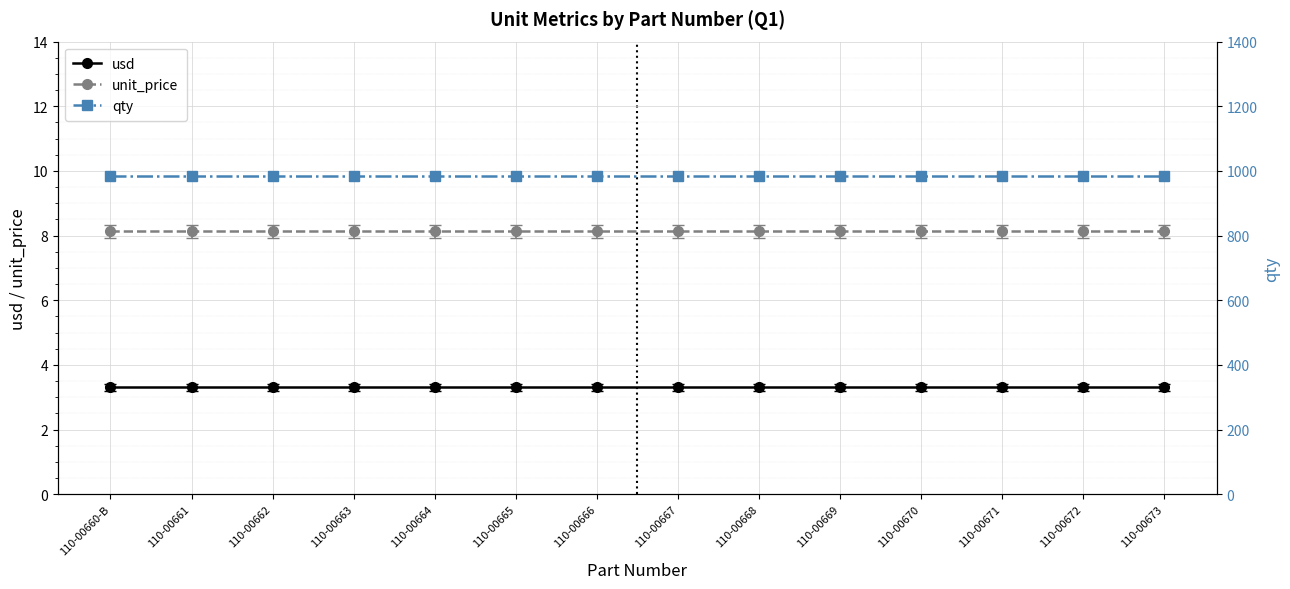

Reading left to right, transcribe all the data shown in this chart.

usd: 3.3	3.3	3.3	3.3	3.3	3.3	3.3	3.3	3.3	3.3	3.3	3.3	3.3	3.3
unit_price: 8.1	8.1	8.1	8.1	8.1	8.1	8.1	8.1	8.1	8.1	8.1	8.1	8.1	8.1
qty: 984.0	984.0	984.0	984.0	984.0	984.0	984.0	984.0	984.0	984.0	984.0	984.0	984.0	984.0